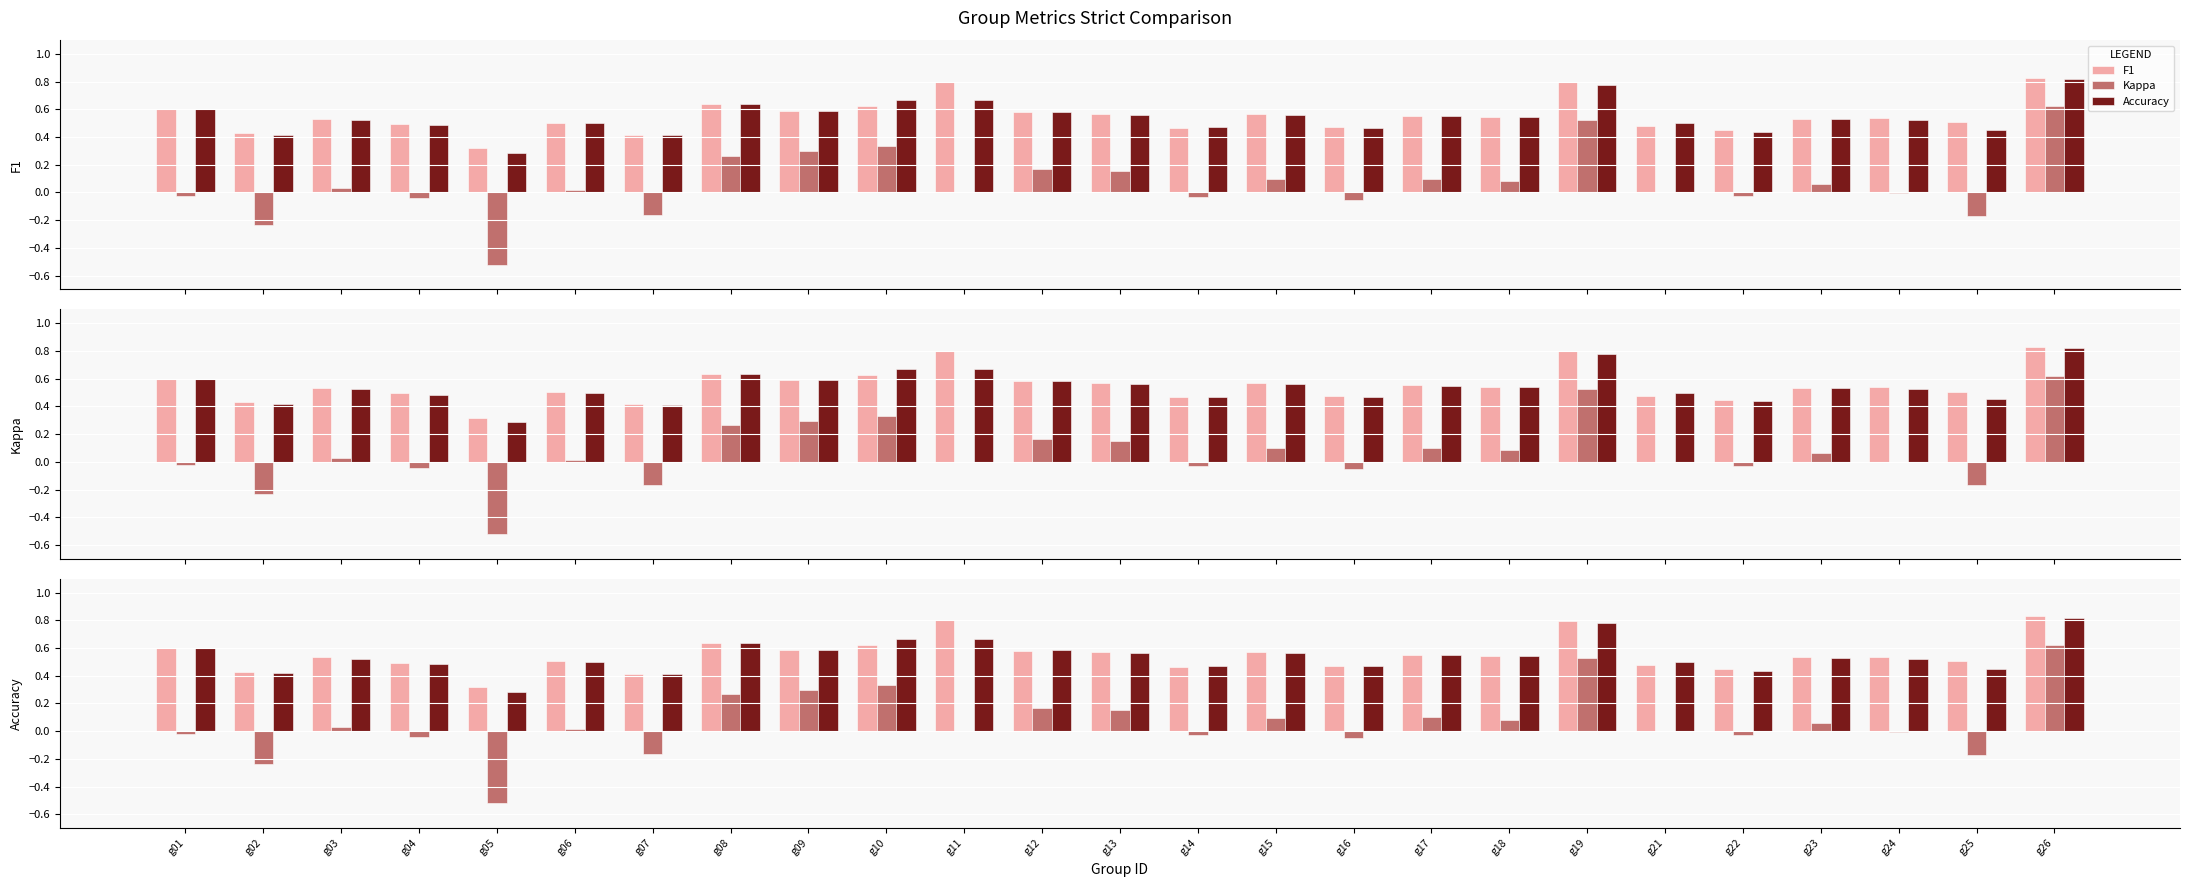

What is the sum of the Kappa values at g08 and g01?

0.2